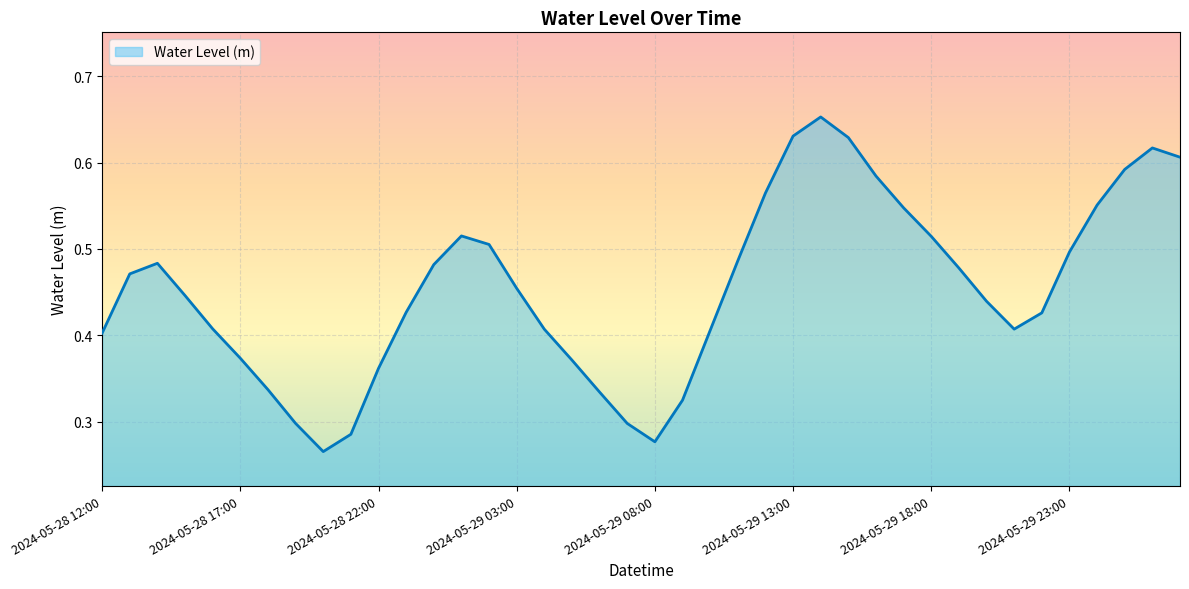

What is the difference between the second highest and second lowest values?

0.4